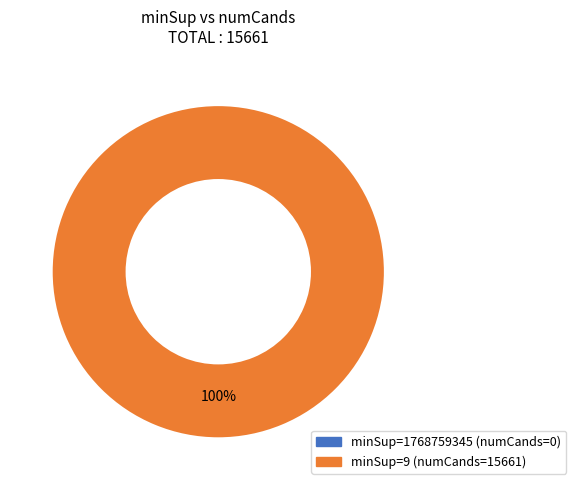

Is there any slice that represents more than half of the pie?

Yes